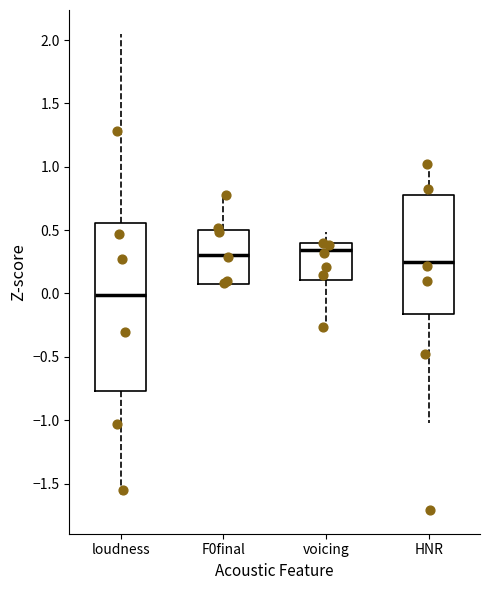

Comparing the boxes themselves (not the whiskers), which one is the tallest?

loudness